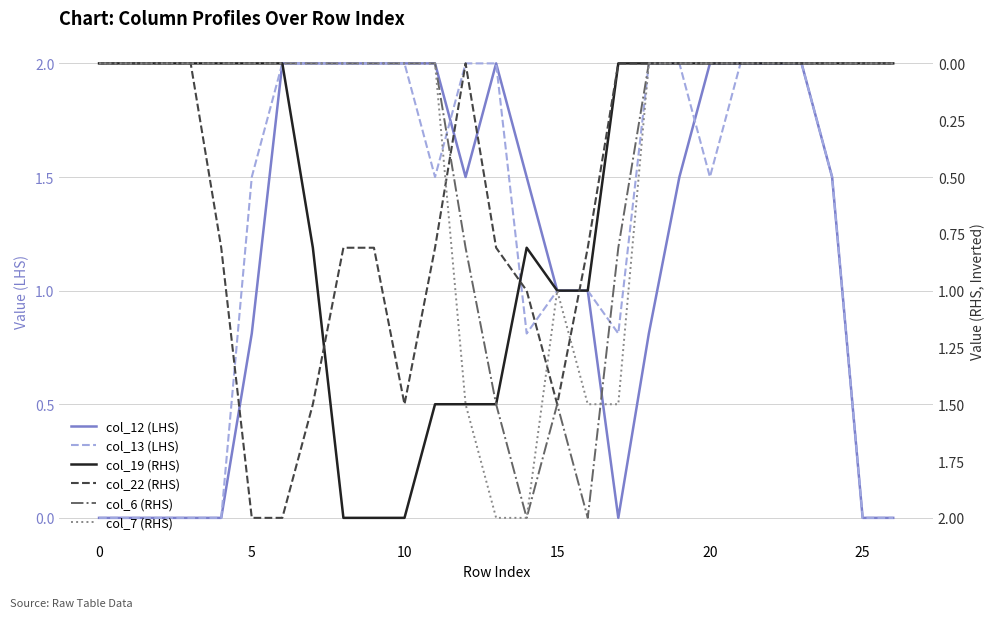

How many values in the col_13 (LHS) series are below 1?

9